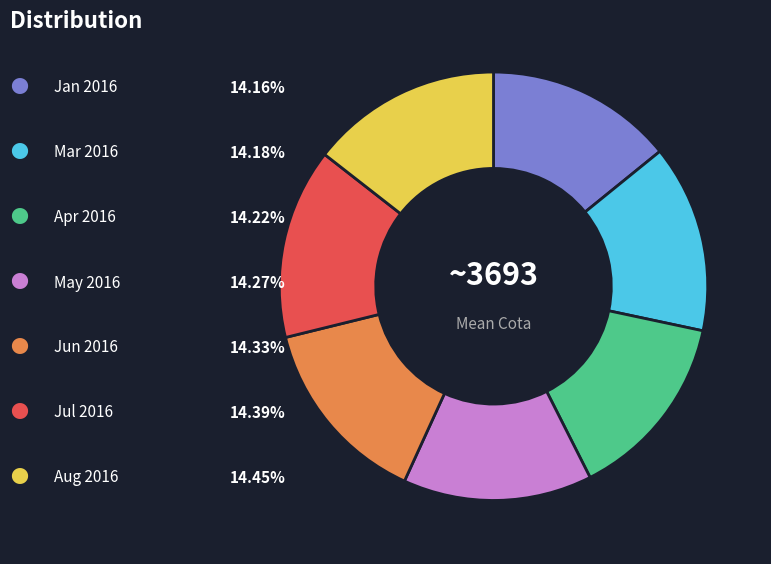

Is there a majority slice in this chart?

No